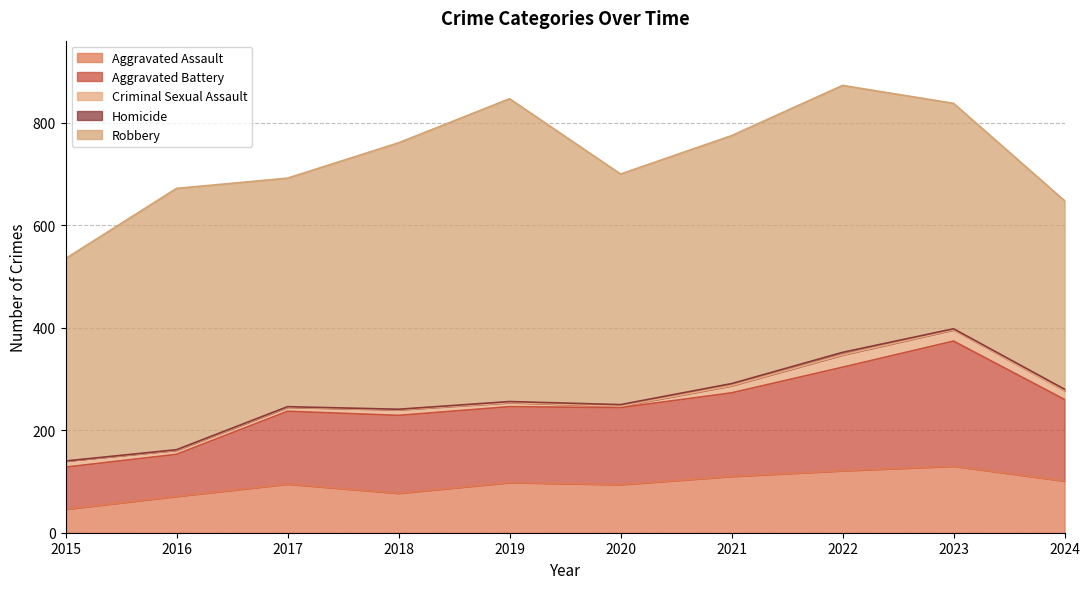

How many interior local peaks does the Aggravated Assault series have?

3